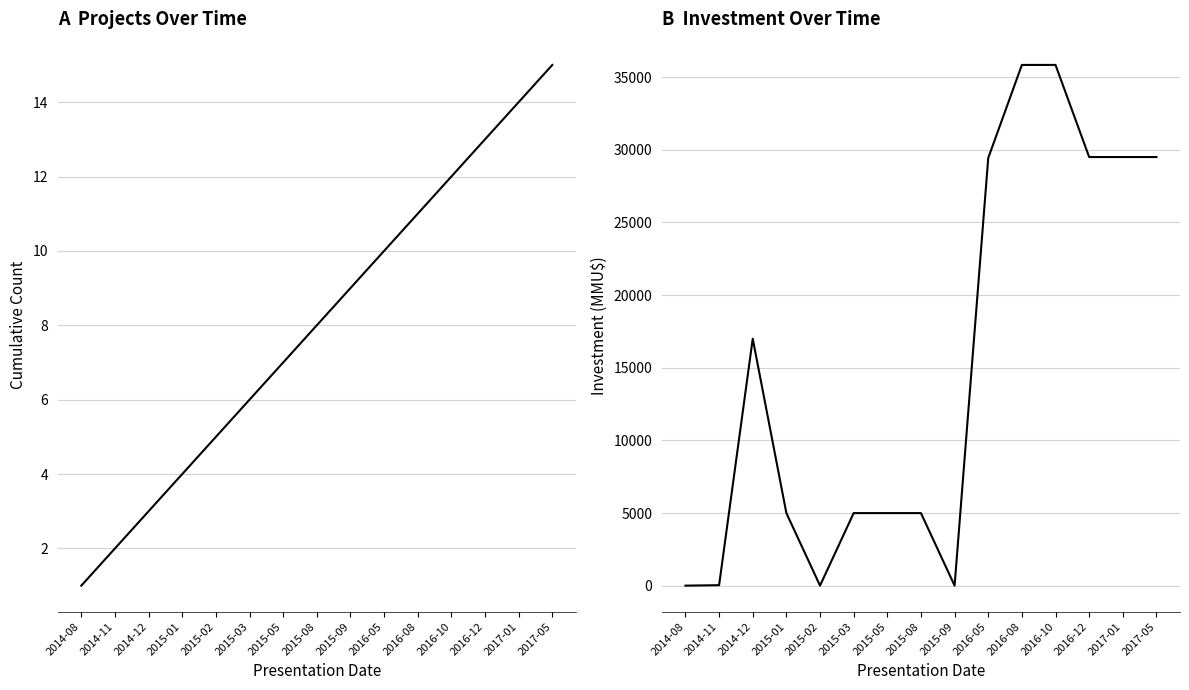

True or false: Count of Projects and Total Investment (MMU$) cross at least once.

False